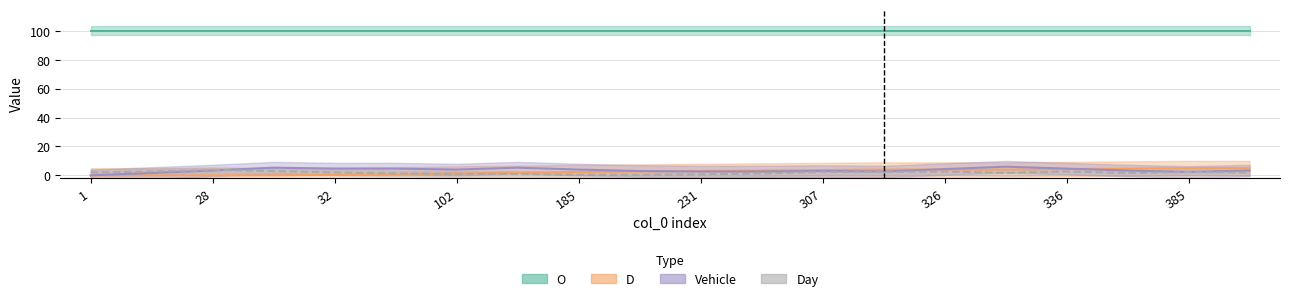

What is the greatest value displayed?

100